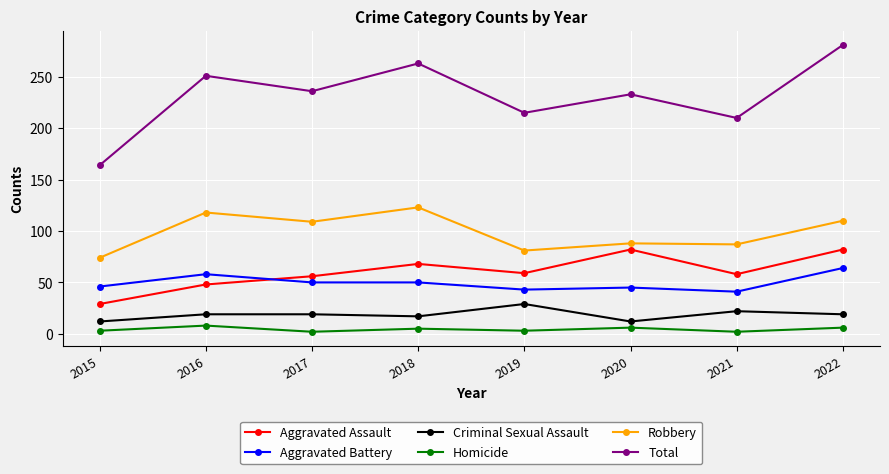

In Total, how many points are lower than both neighbors (excluding endpoints)?

3